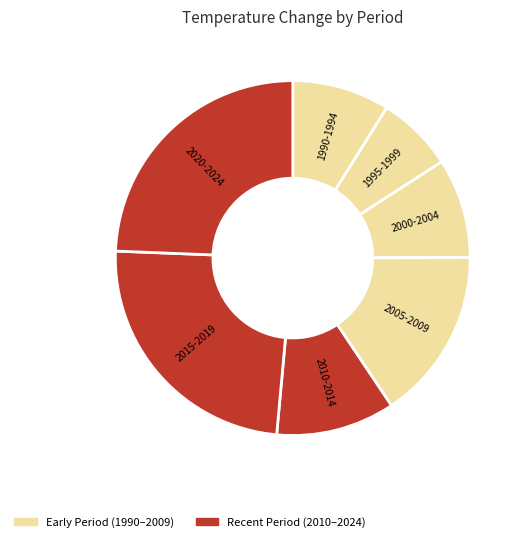

Which slice is the smallest?

1995-1999